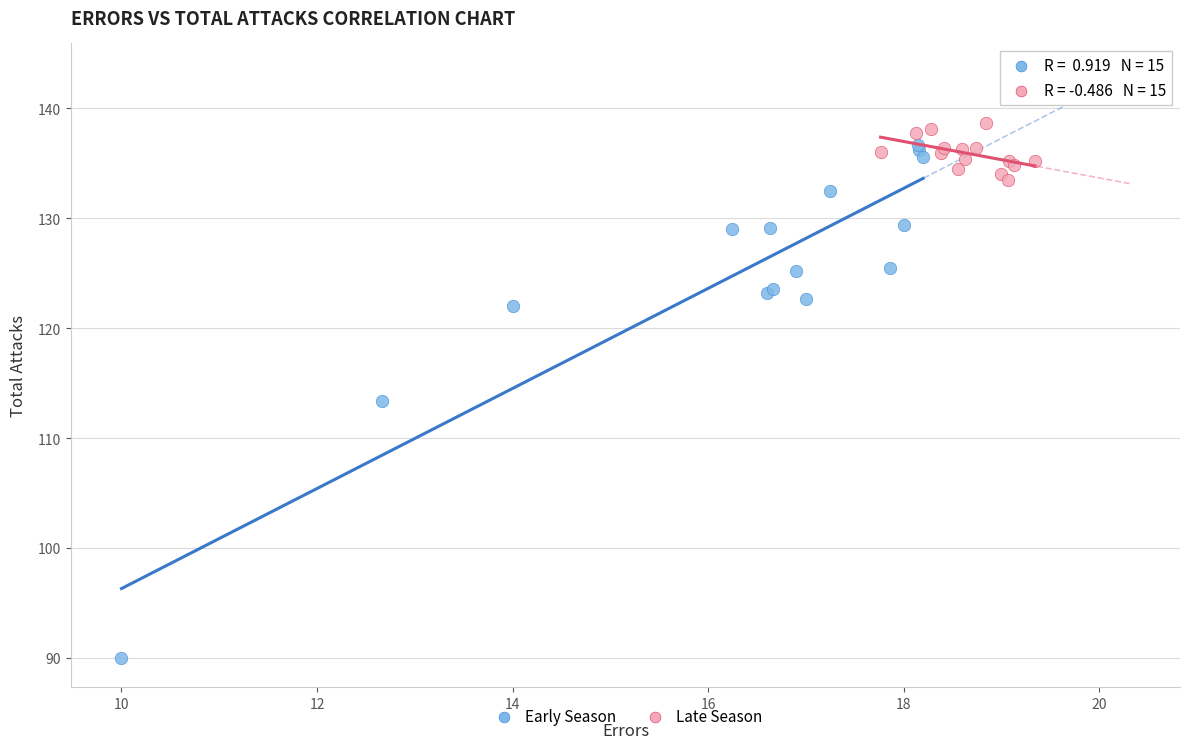

What are all the series names shown in the legend?

Early Season, Late Season